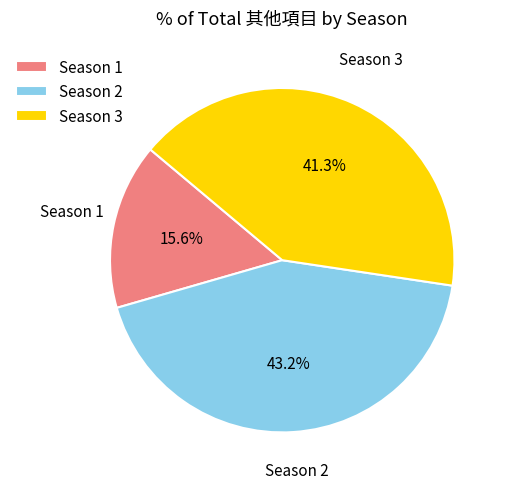

Rank the categories by value from highest to lowest.

Season 2, Season 3, Season 1